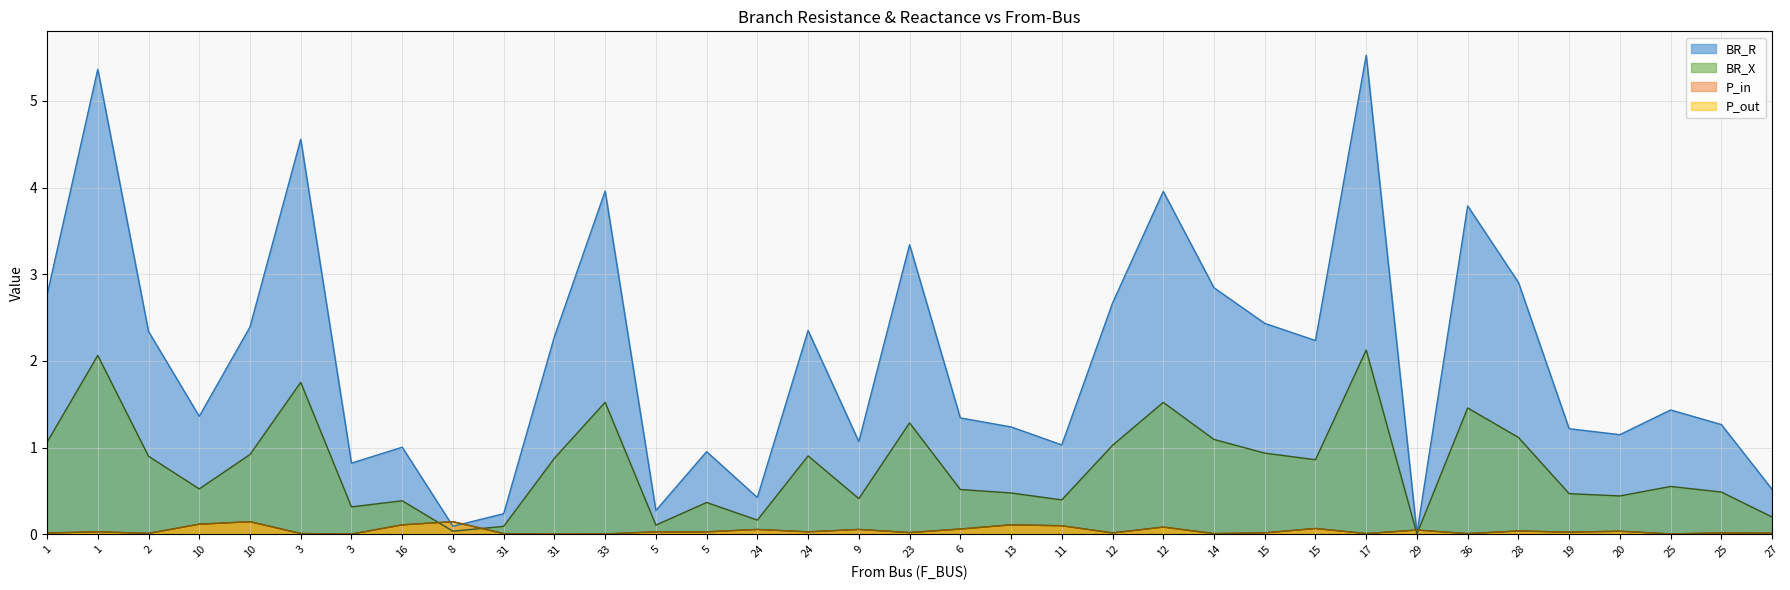

Does the chart have visible grid lines?

Yes